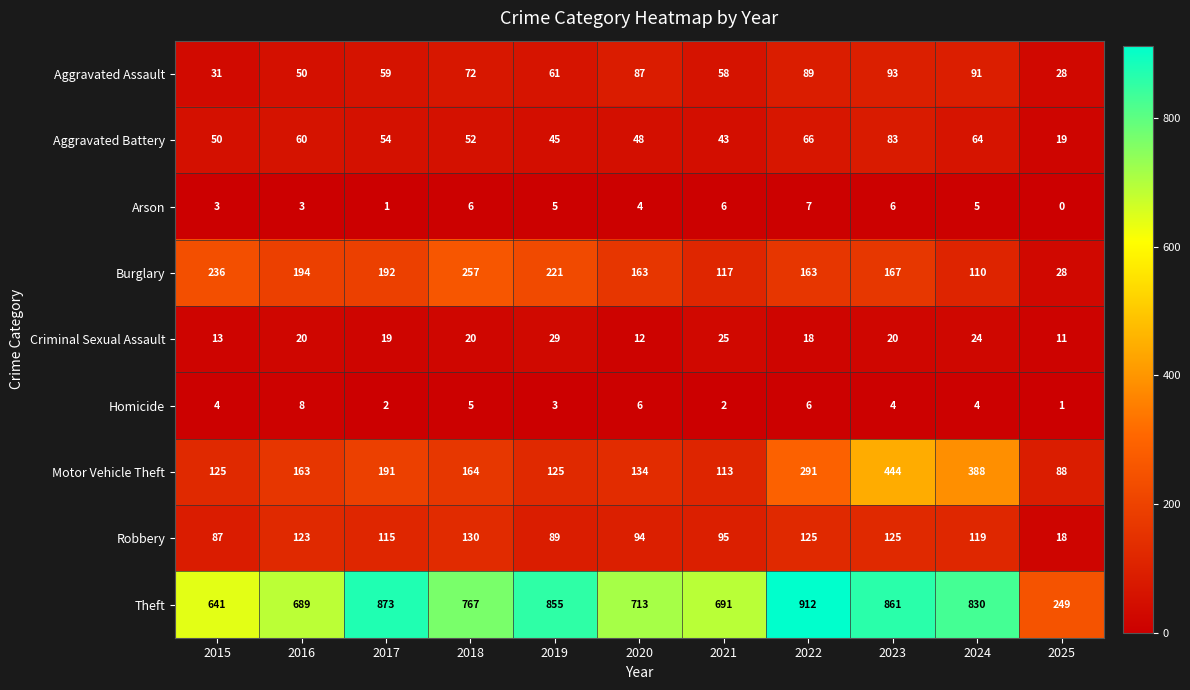

The Motor Vehicle Theft series shows 43 at 2021. True or false?

False